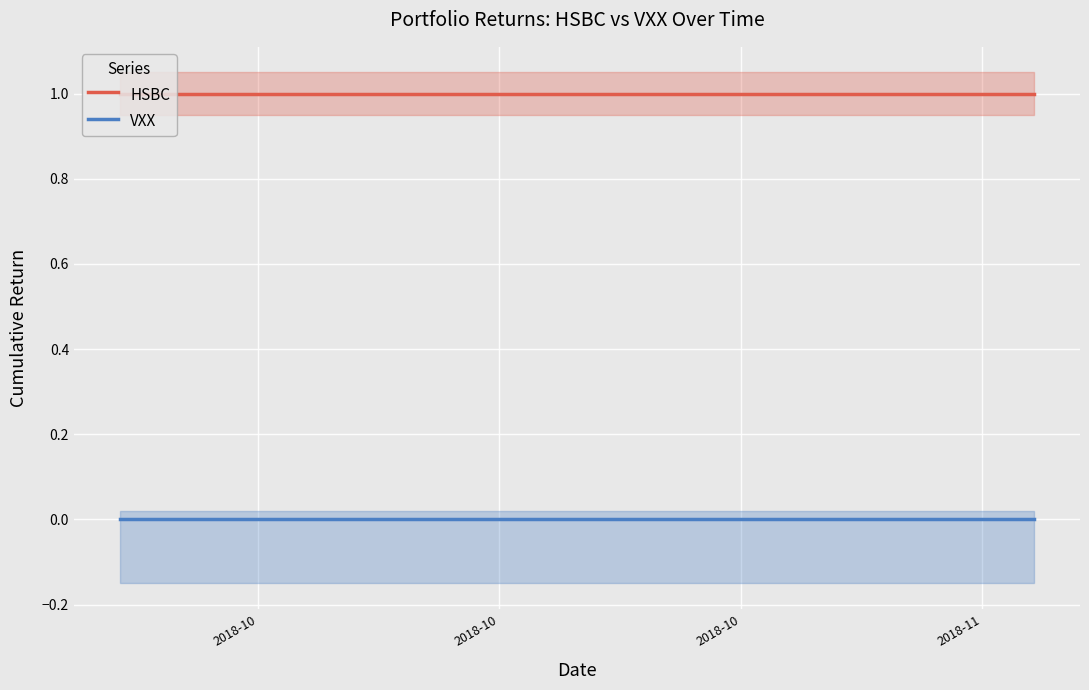

True or false: VXX and HSBC intersect in this chart.

False